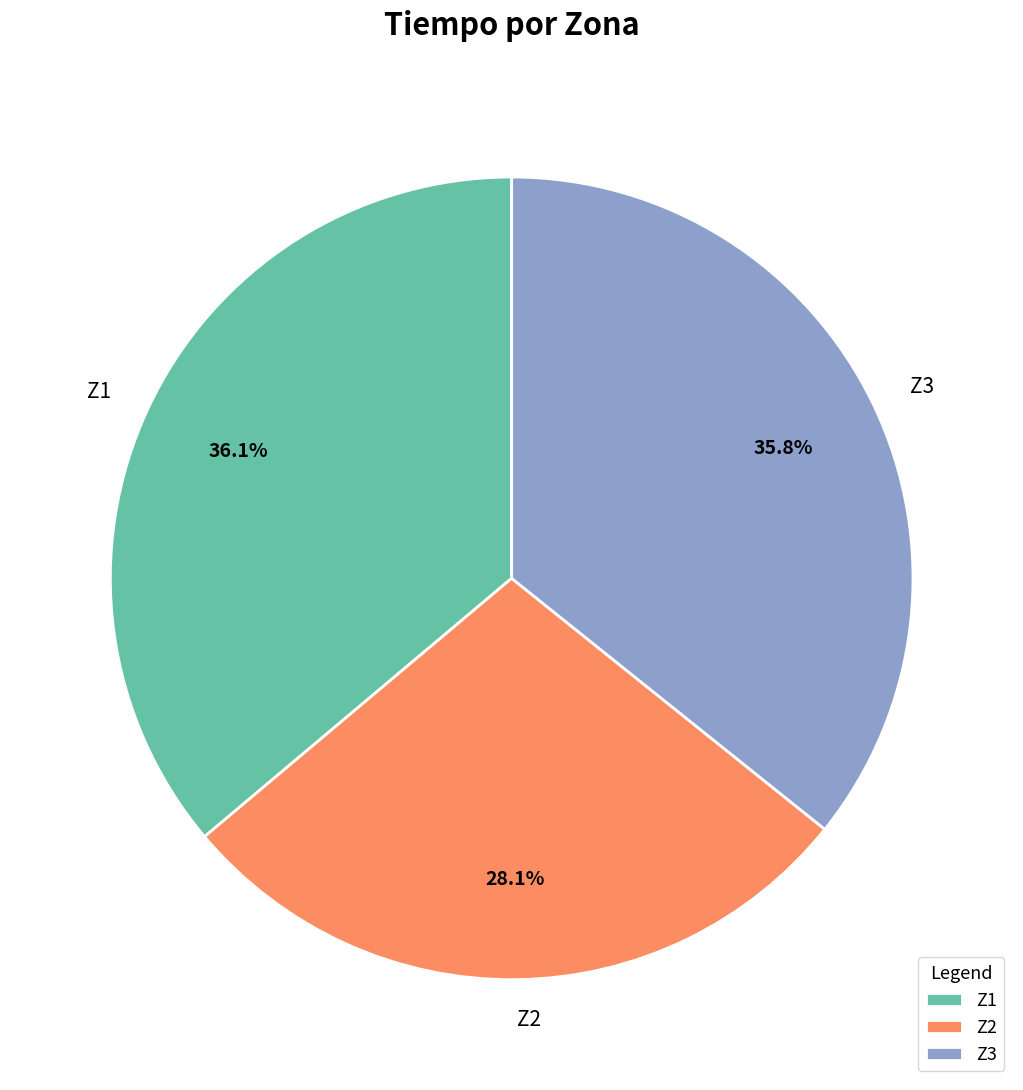

Is Z3 the majority of the pie?

No